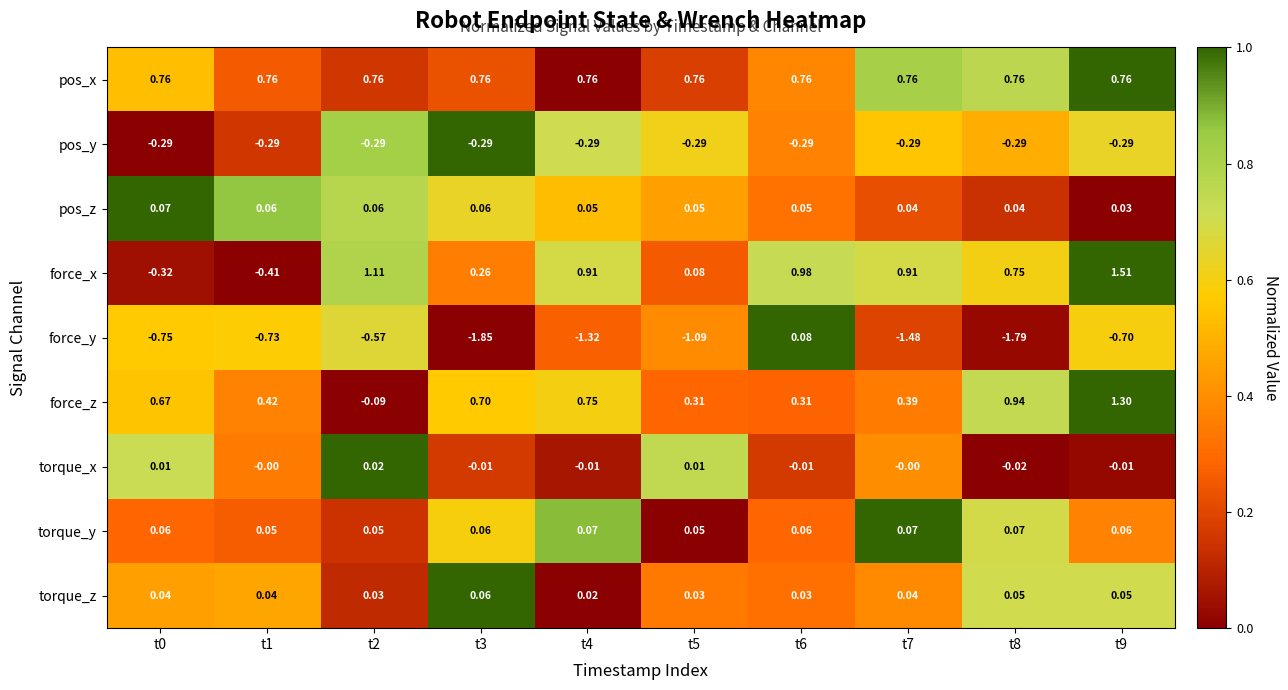

How many categories are shown in the chart?

10